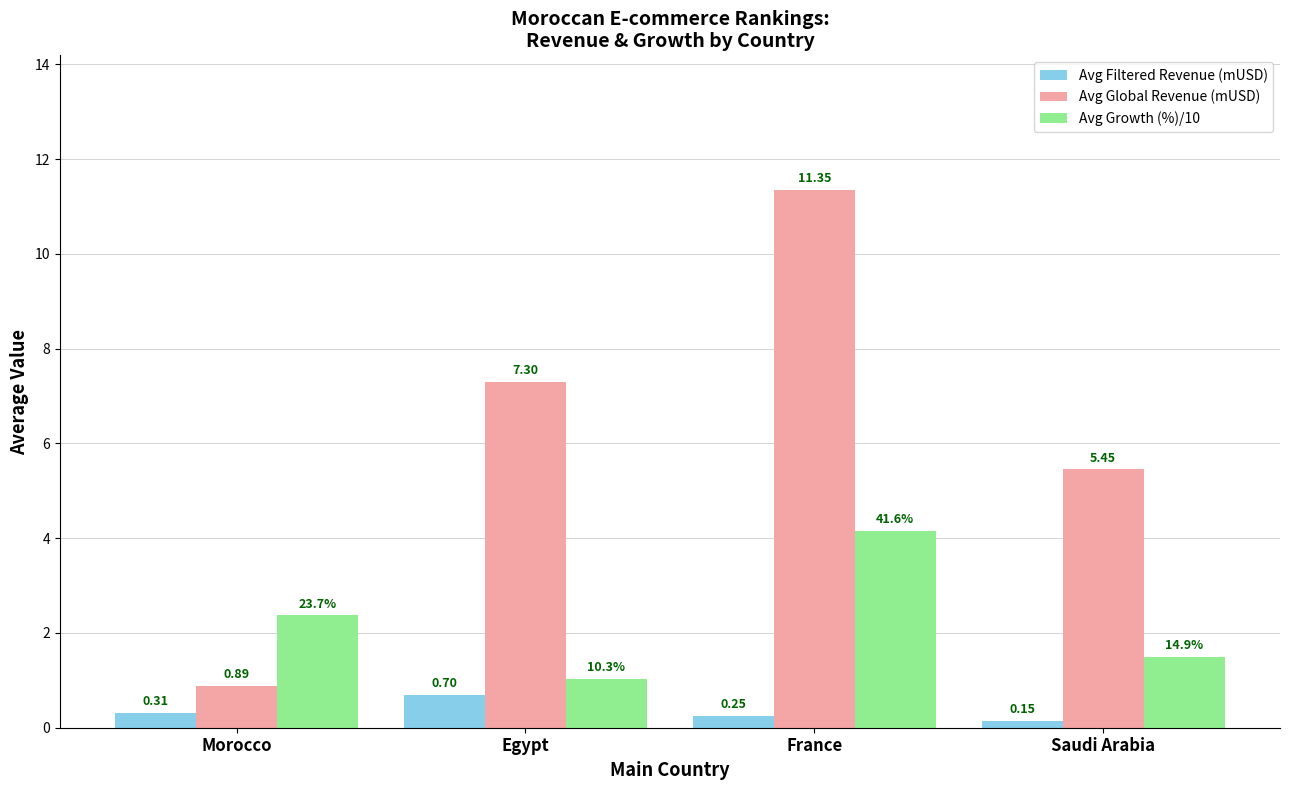

Which series has the largest total across all categories?

Avg Global Revenue (mUSD)